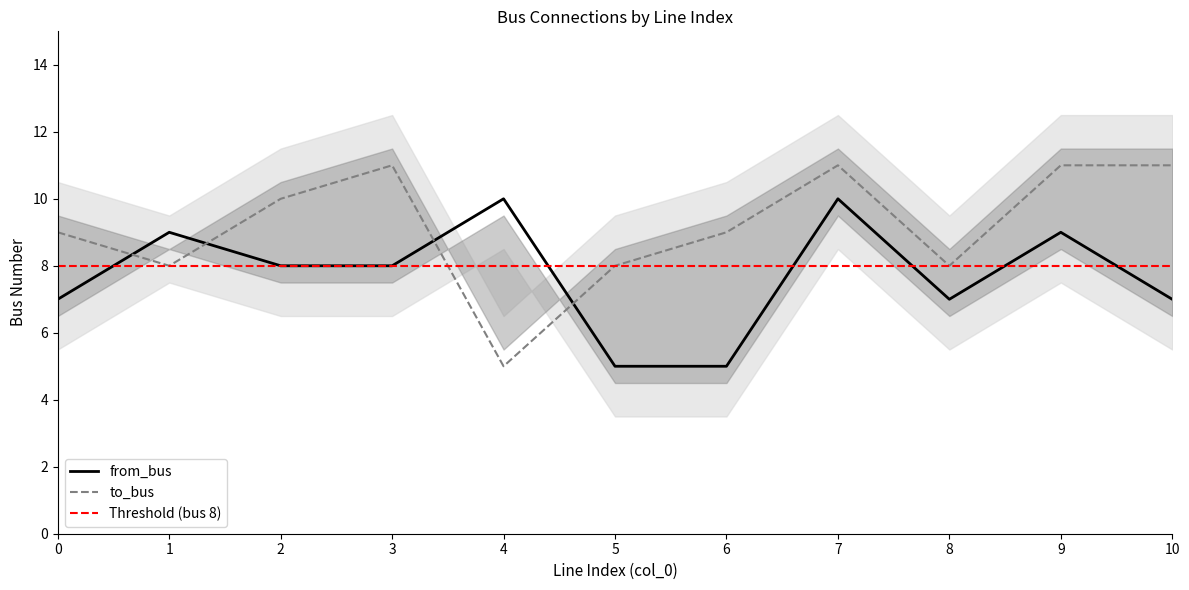

How many data points in to_bus are above 9?

5